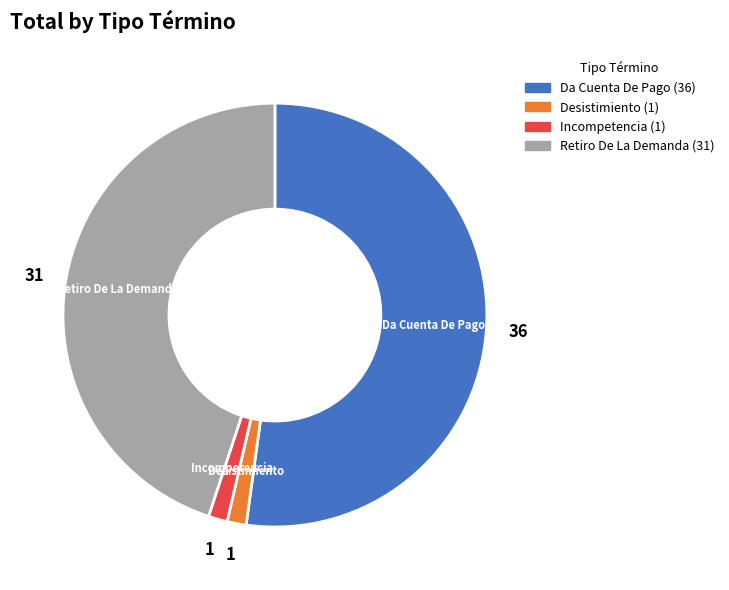

Which category has the biggest portion of the pie?

Da Cuenta De Pago